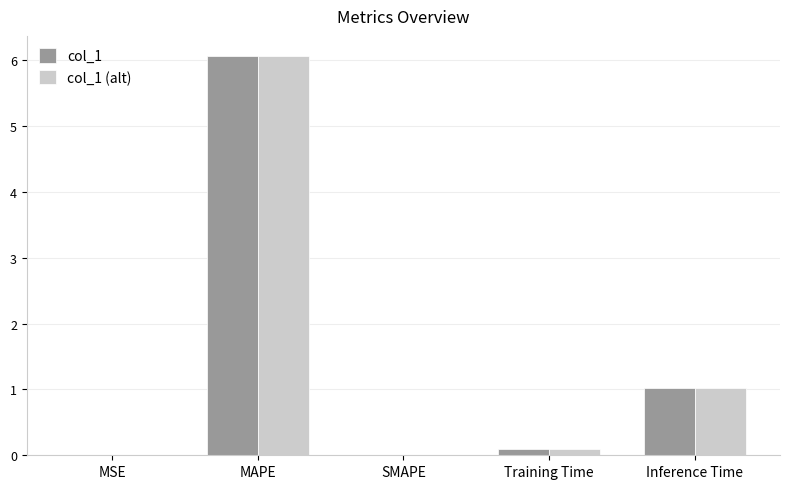

At which label is col_1 (alt) closest to 3?

Inference Time